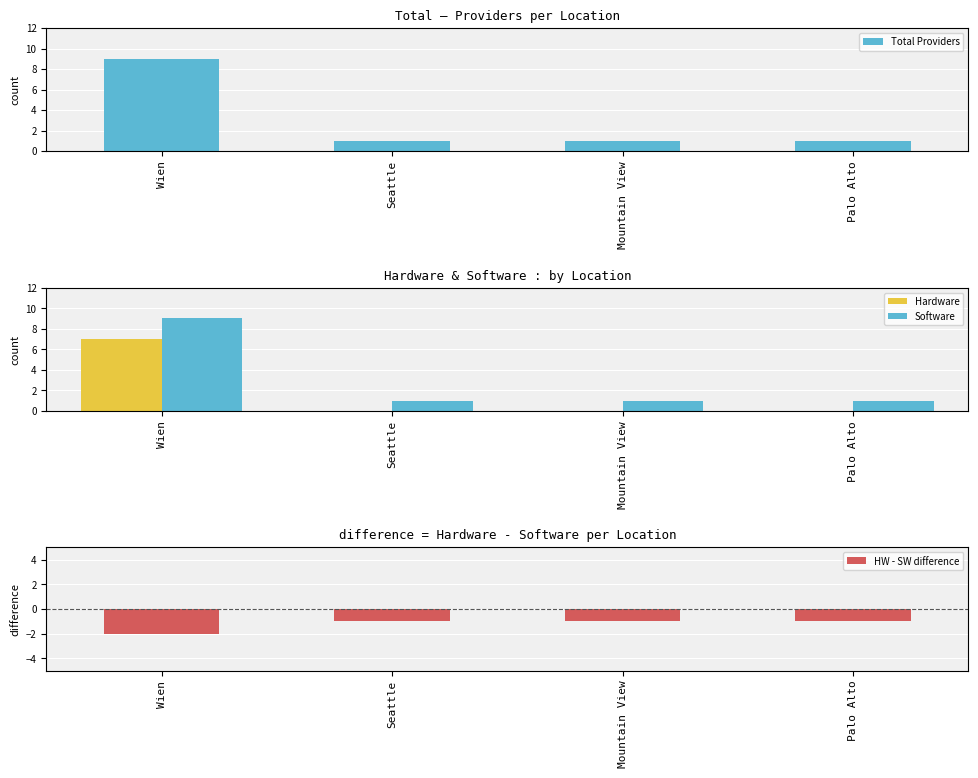

Reading left to right, extract all data points from this chart.

Total Providers: Wien=9	Seattle=1	Mountain View=1	Palo Alto=1
Hardware: Wien=7	Seattle=0	Mountain View=0	Palo Alto=0
Software: Wien=9	Seattle=1	Mountain View=1	Palo Alto=1
HW - SW difference: Wien=-2	Seattle=-1	Mountain View=-1	Palo Alto=-1